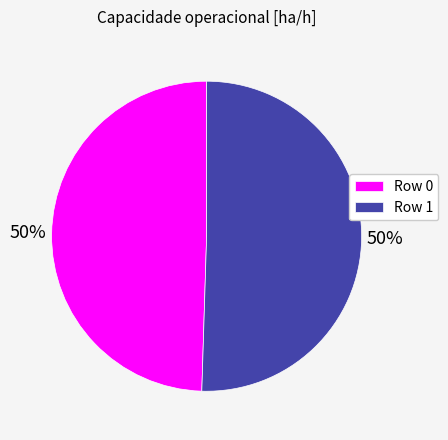

Count the number of slices in the pie.

2